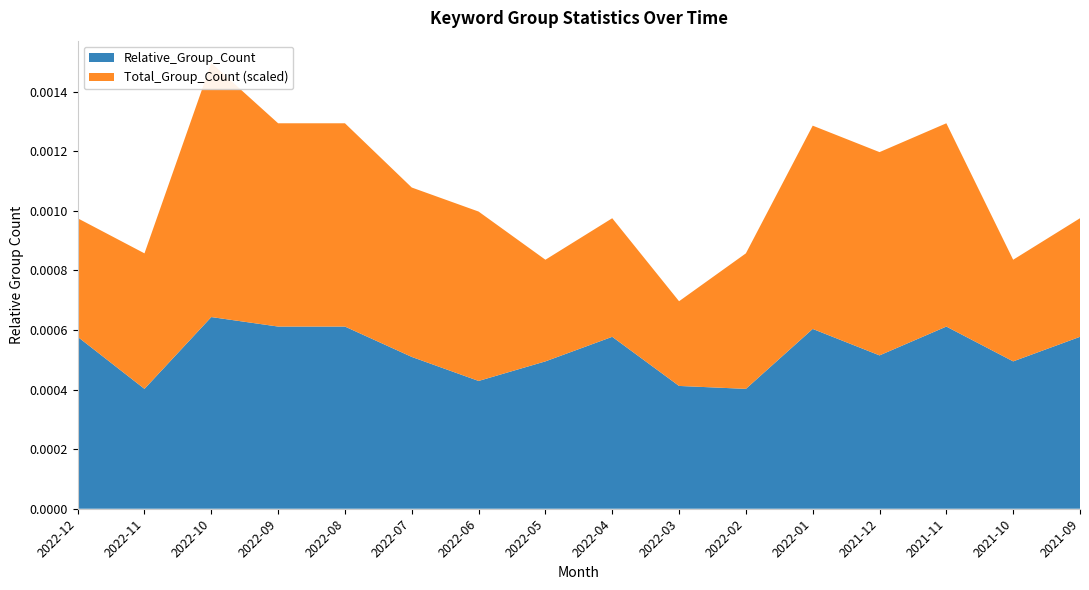

Reading right to left, what are all the values shown in this chart?

Relative_Group_Count: 0.0	0.0	0.0	0.0	0.0	0.0	0.0	0.0	0.0	0.0	0.0	0.0	0.0	0.0	0.0	0.0
Total_Group_Count: 7.0	6.0	12.0	12.0	12.0	8.0	5.0	7.0	6.0	10.0	10.0	12.0	12.0	15.0	8.0	7.0